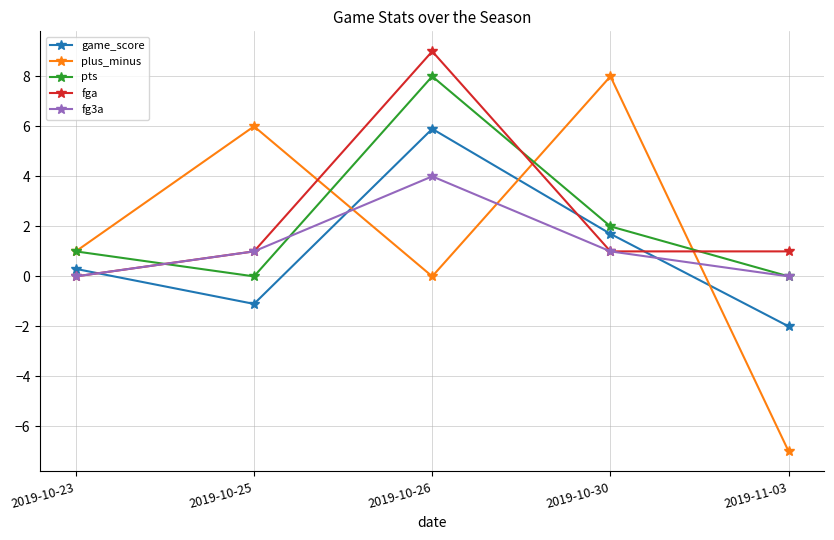

What is the difference between the fg3a values at 2019-11-03 and 2019-10-30?

1.0